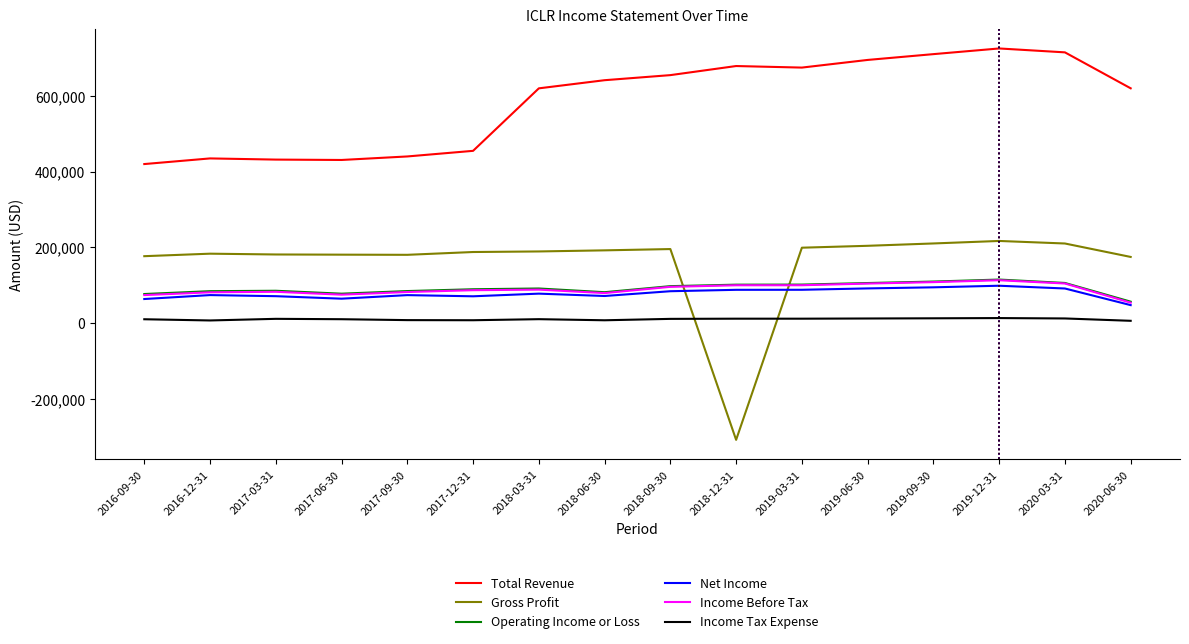

True or false: Income Tax Expense and Net Income intersect in this chart.

False